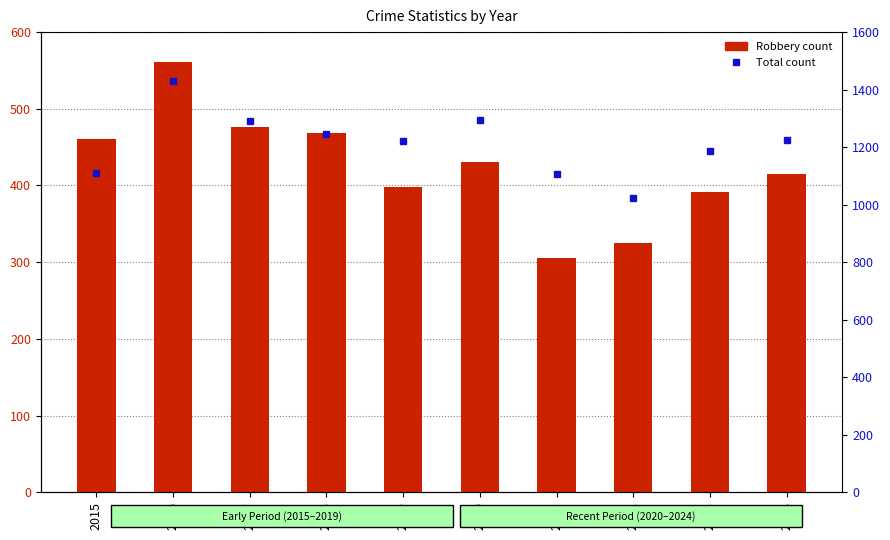

Between 2024 and 2017, which is larger?

2017